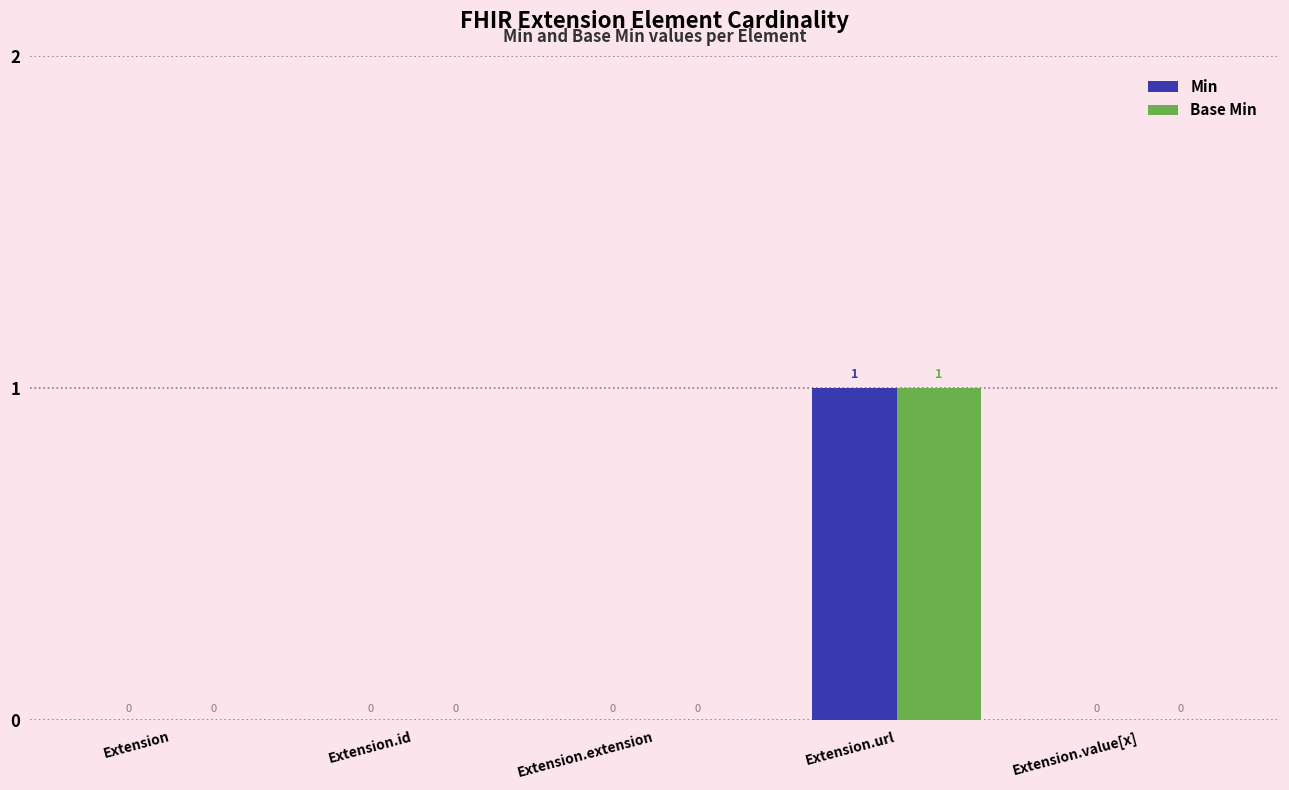

At which category does the chart reach its peak across all series?

Extension.url